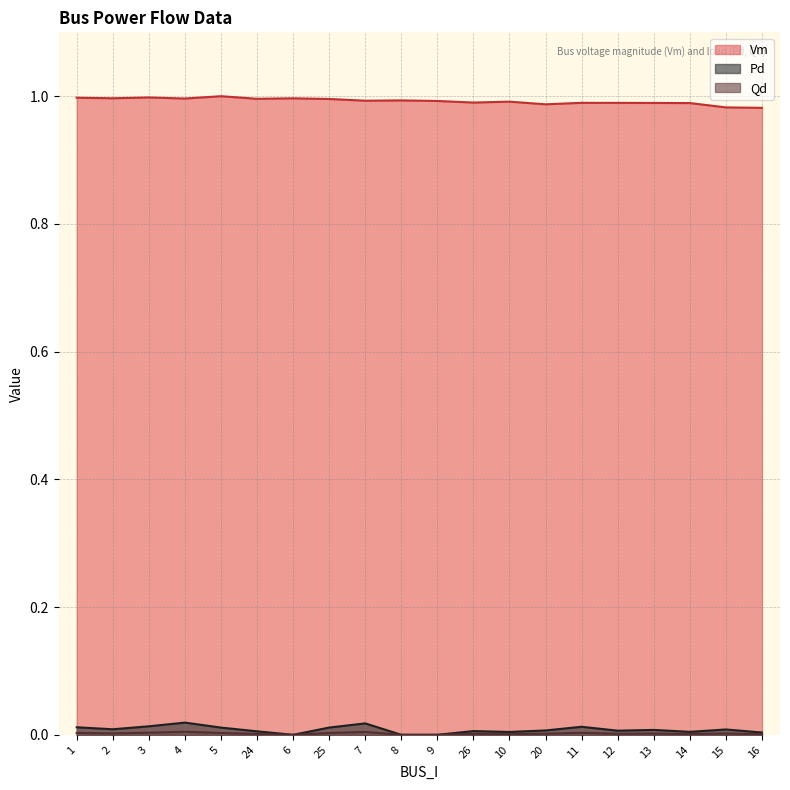

At which category is the sum across all series the highest?

4